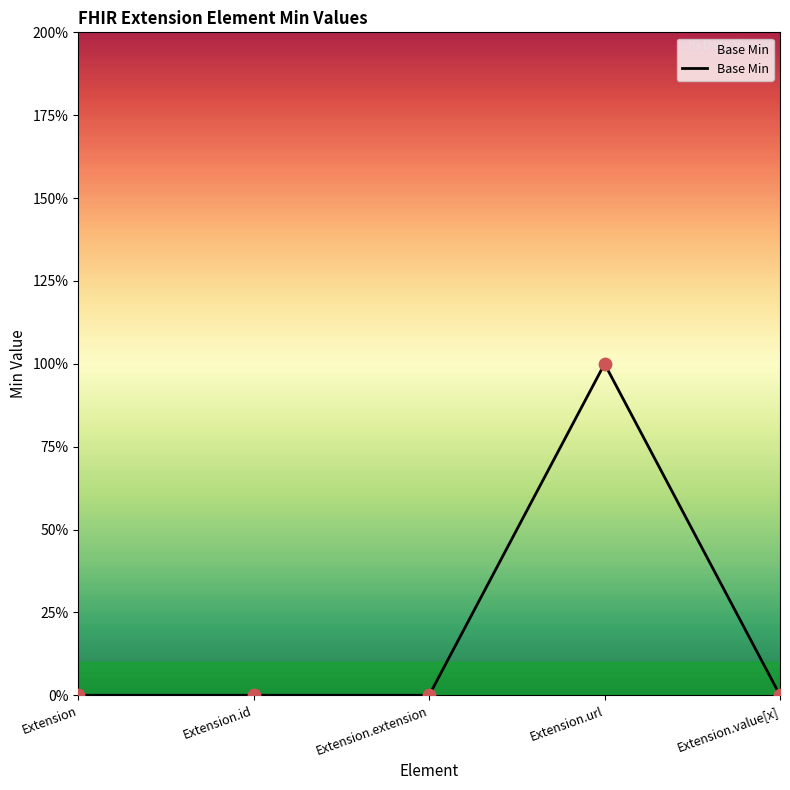

Which has a higher value, Extension or Extension.id?

Extension